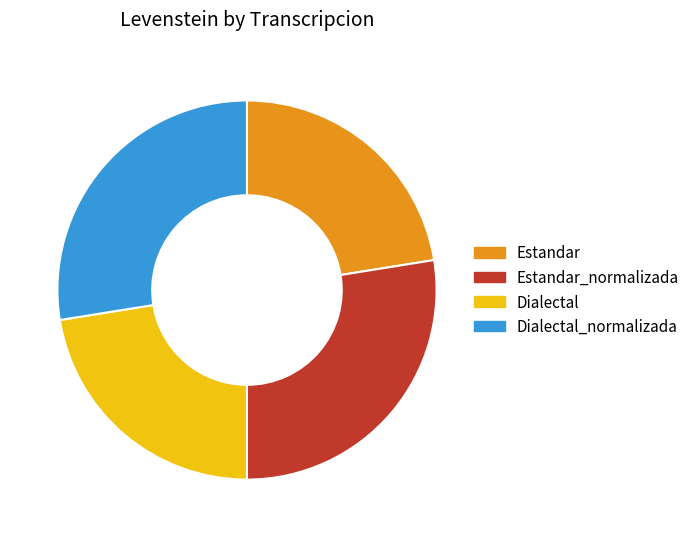

Approximately how many times larger is the value at Dialectal compared to Dialectal_normalizada?

0.8